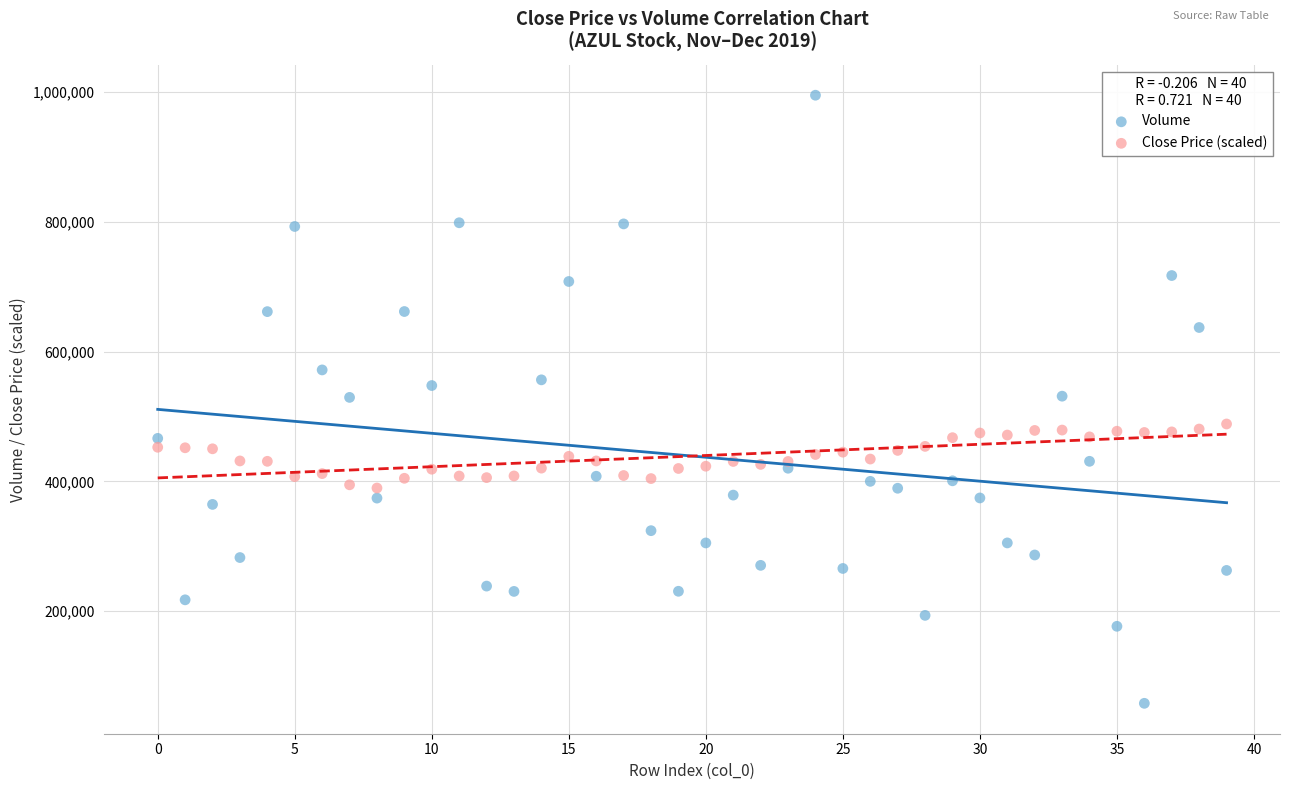

Across all data points, what is the range of Y values (max minus min)?

936906.0